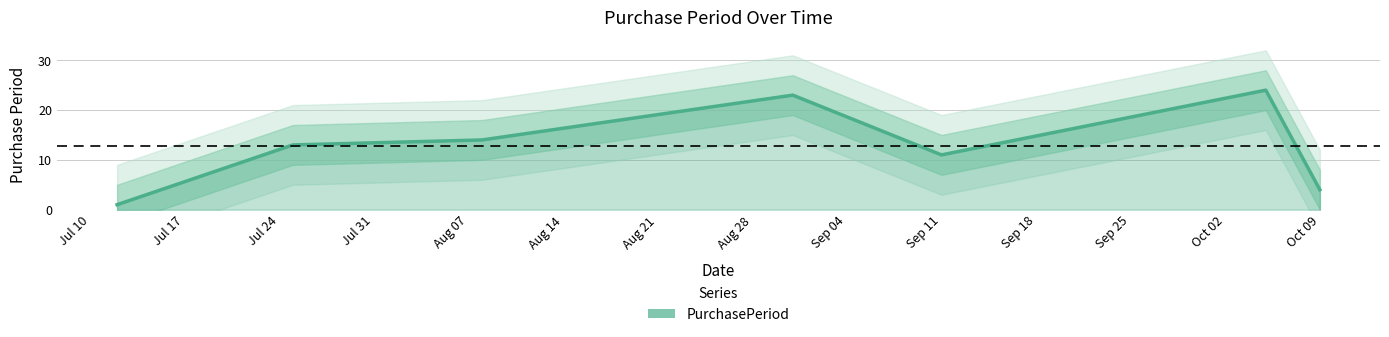

How many interior local valleys (lower than both neighbors) does the data have?

1